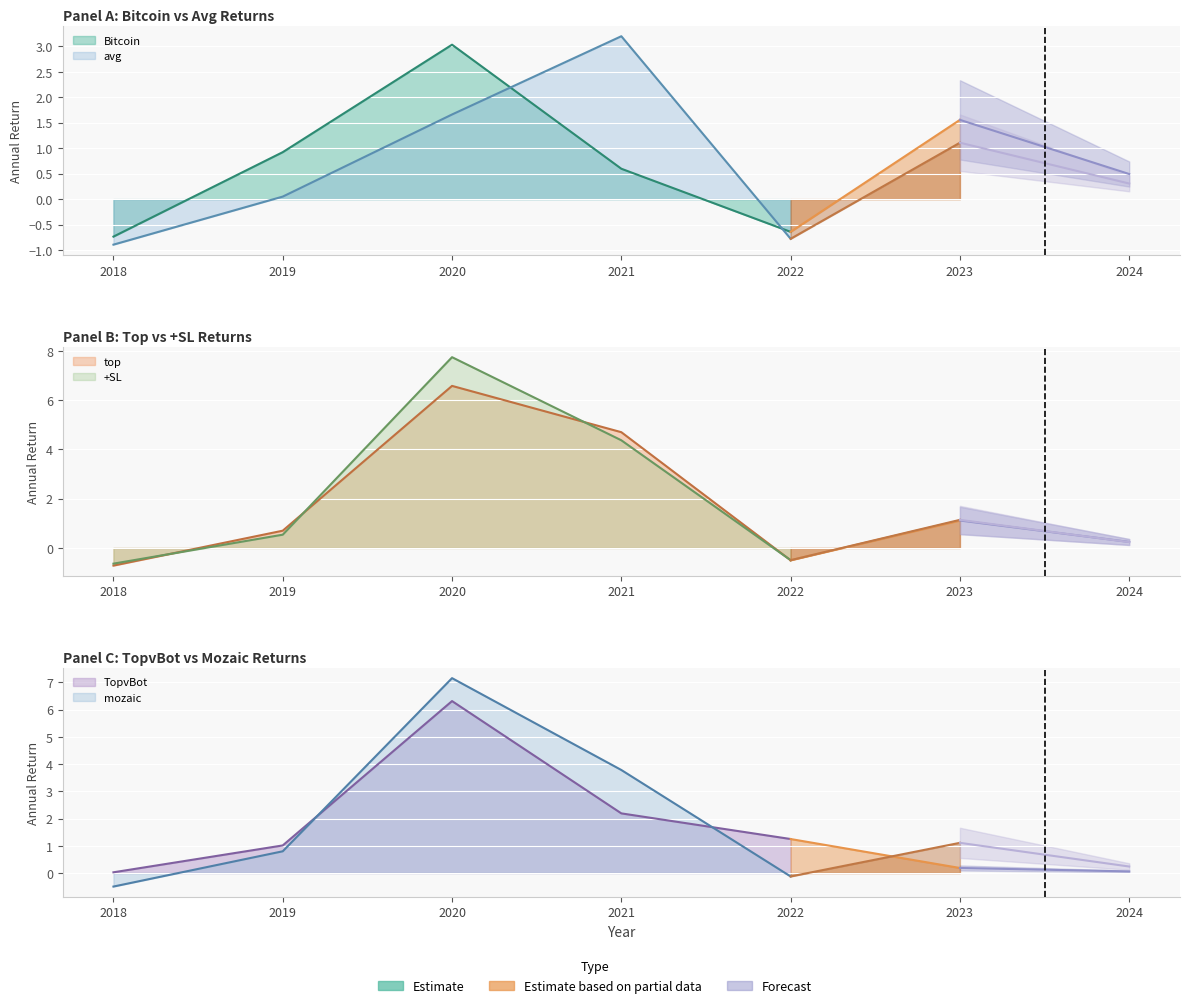

Is it true that mozaic equals 0.3 at 2023?

False